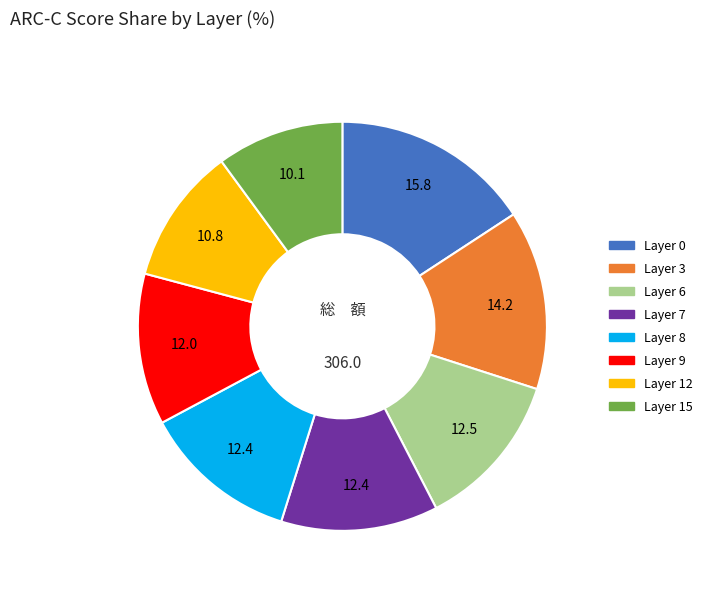

Is the sum of Layer 8 and Layer 7 greater than half?

No